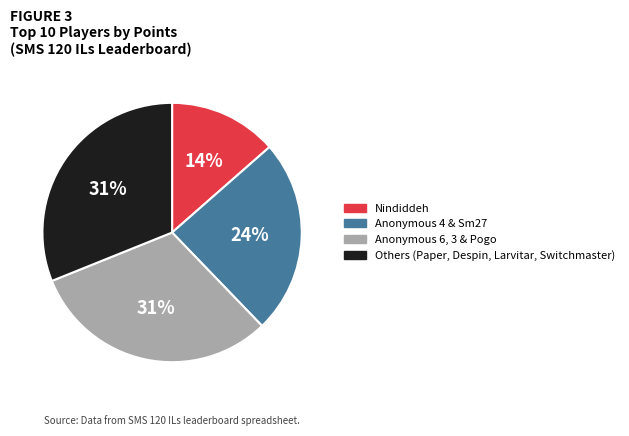

Is there a majority slice in this chart?

No